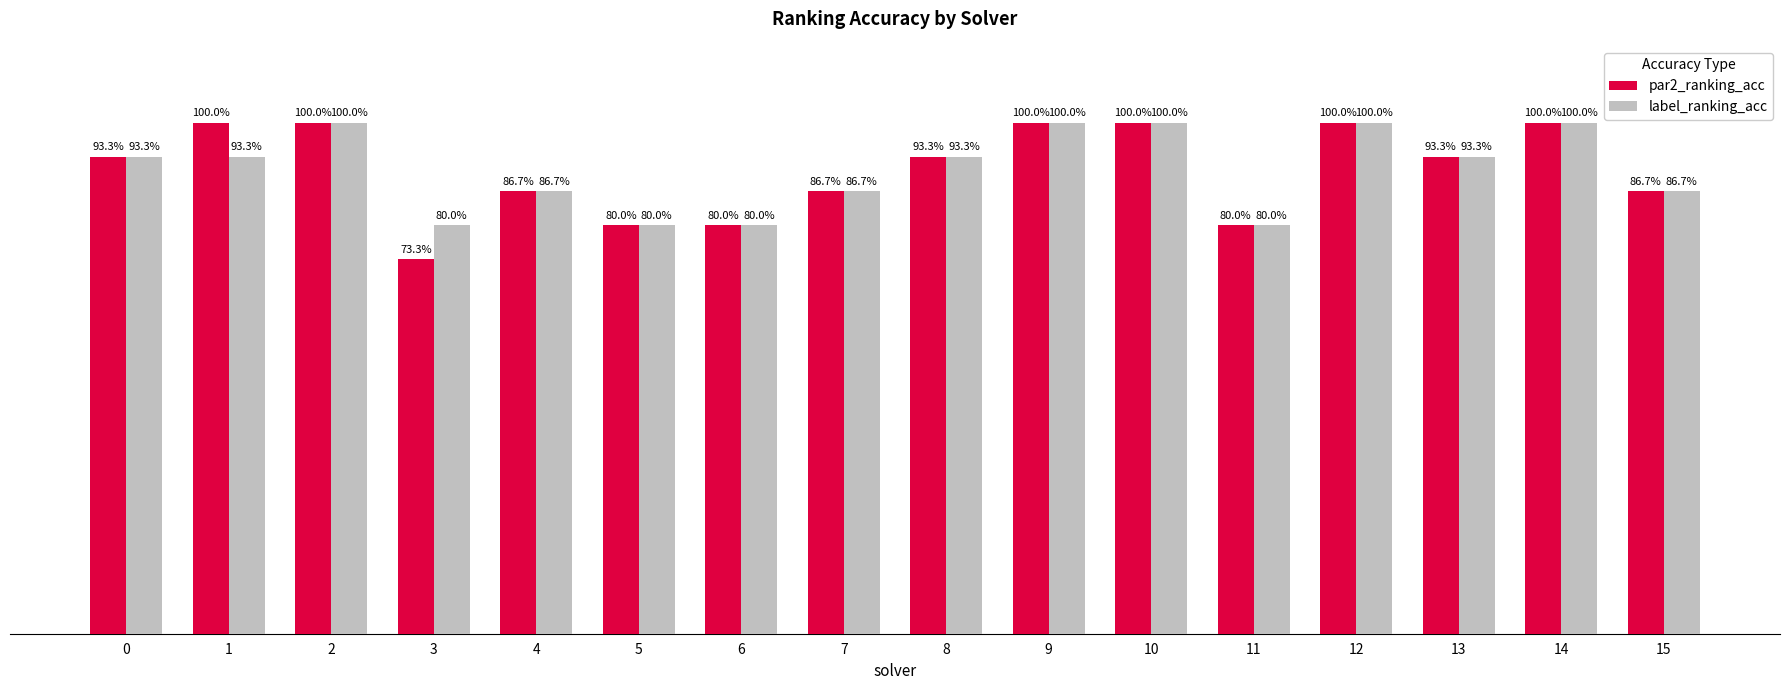

Which label corresponds to the smallest value in the chart?

3